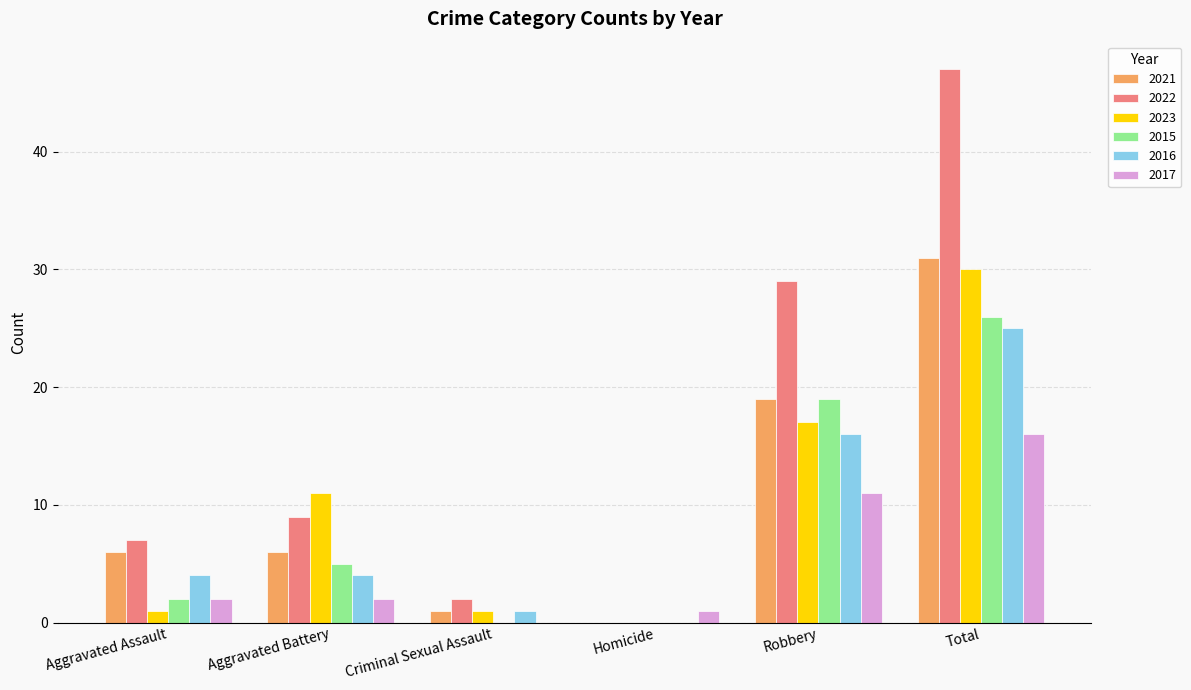

Reading right to left, extract all data points from this chart.

2021: Total=31	Robbery=19	Homicide=0	Criminal Sexual Assault=1	Aggravated Battery=6	Aggravated Assault=6
2022: Total=47	Robbery=29	Homicide=0	Criminal Sexual Assault=2	Aggravated Battery=9	Aggravated Assault=7
2023: Total=30	Robbery=17	Homicide=0	Criminal Sexual Assault=1	Aggravated Battery=11	Aggravated Assault=1
2015: Total=26	Robbery=19	Homicide=0	Criminal Sexual Assault=0	Aggravated Battery=5	Aggravated Assault=2
2016: Total=25	Robbery=16	Homicide=0	Criminal Sexual Assault=1	Aggravated Battery=4	Aggravated Assault=4
2017: Total=16	Robbery=11	Homicide=1	Criminal Sexual Assault=0	Aggravated Battery=2	Aggravated Assault=2